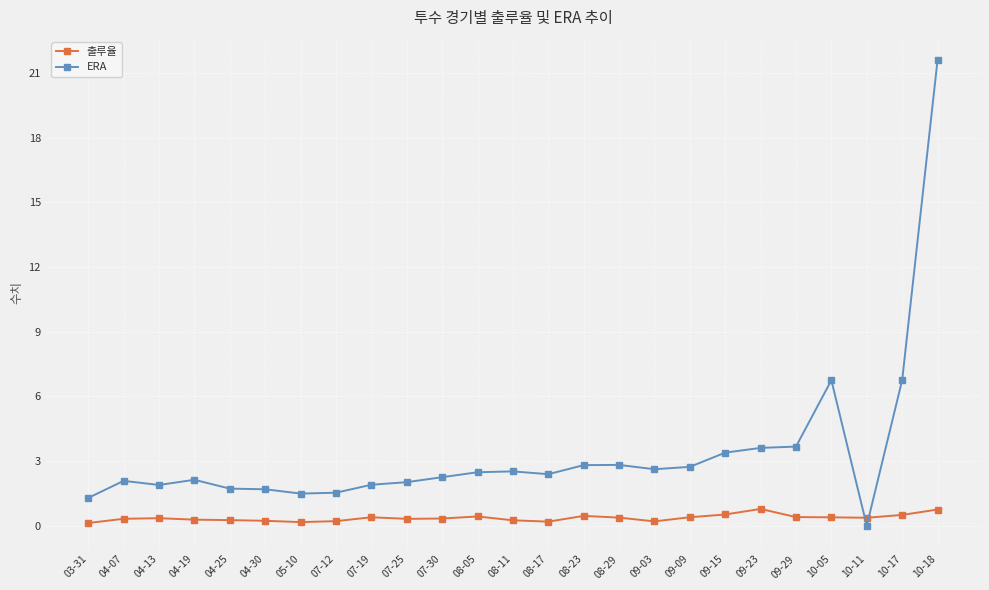

What is the greatest value displayed?

21.6